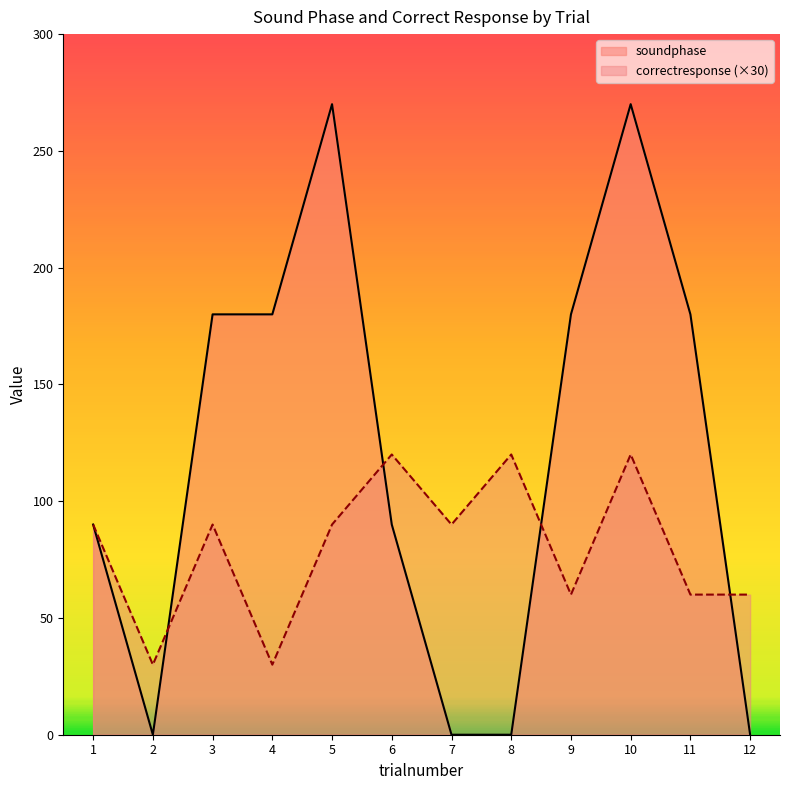

The value of correctresponse at 12 is 21. True or false?

False